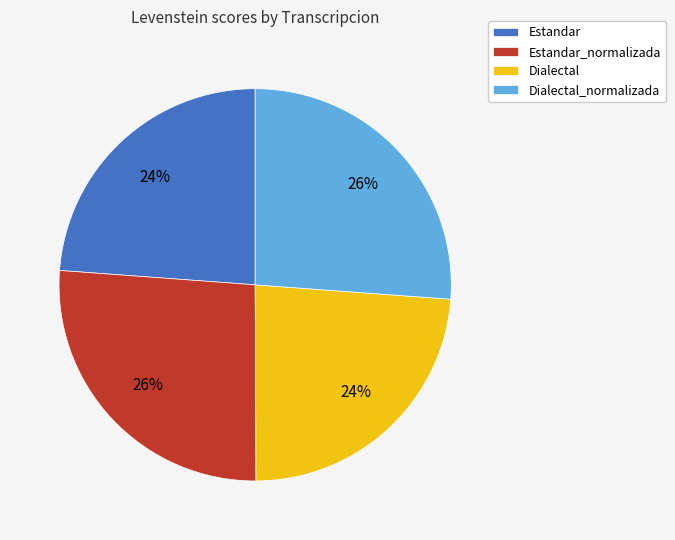

To the nearest percent, what percentage of the pie is Estandar_normalizada?

26%